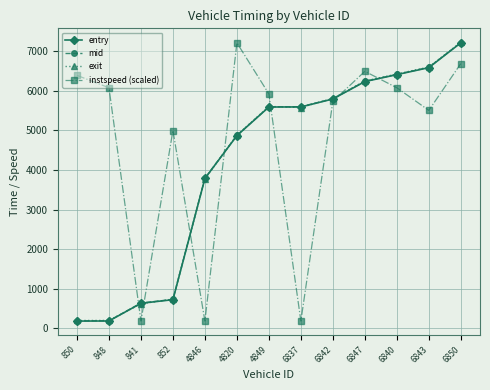

What is the minimum value for entry?

185.7